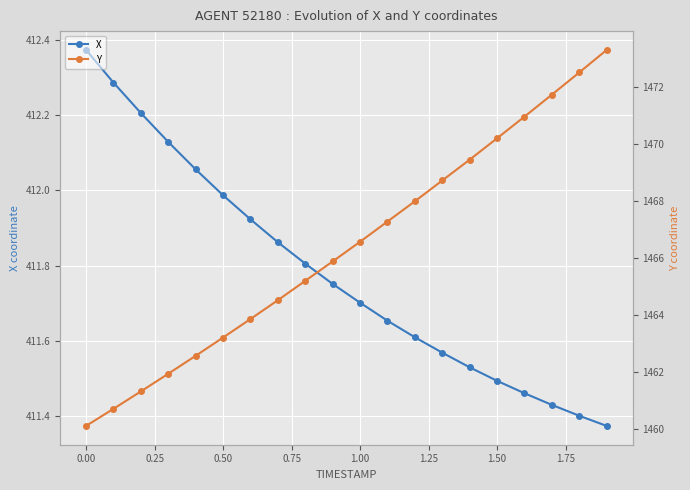

Is it true that X equals 194.7 at 1.50?

False